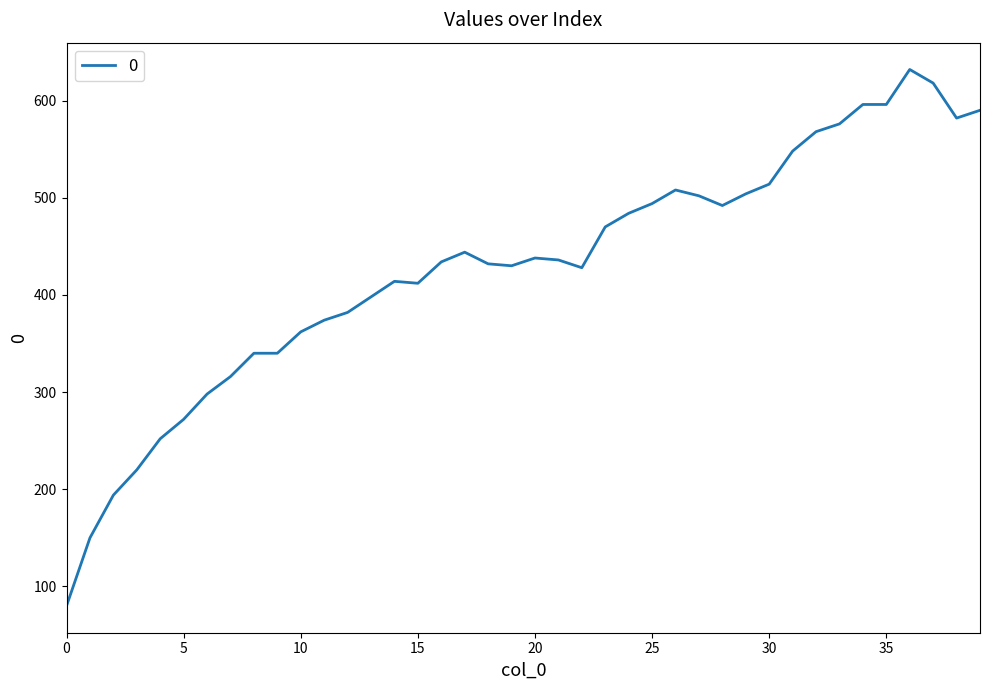

What is the difference between the maximum and minimum values?

552